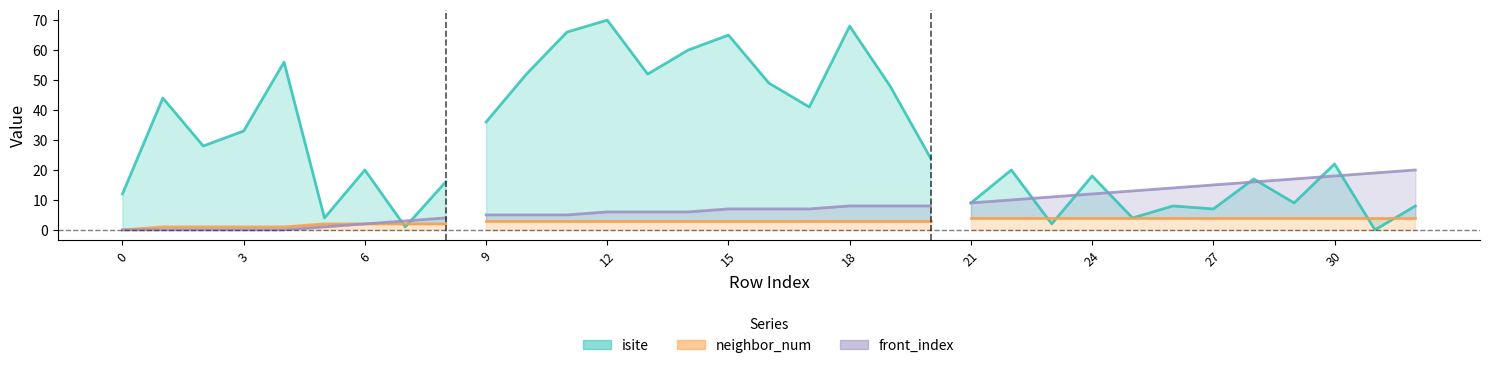

Reading right to left, list all the values displayed in this chart.

isite: 8	0	22	9	17	7	8	4	18	2	20	9	24	48	68	41	49	65	60	52	70	66	52	36	16	1	20	4	56	33	28	44	12
neighbor_num: 4	4	4	4	4	4	4	4	4	4	4	4	3	3	3	3	3	3	3	3	3	3	3	3	2	2	2	2	1	1	1	1	0
front_index: 20	19	18	17	16	15	14	13	12	11	10	9	8	8	8	7	7	7	6	6	6	5	5	5	4	3	2	1	0	0	0	0	0